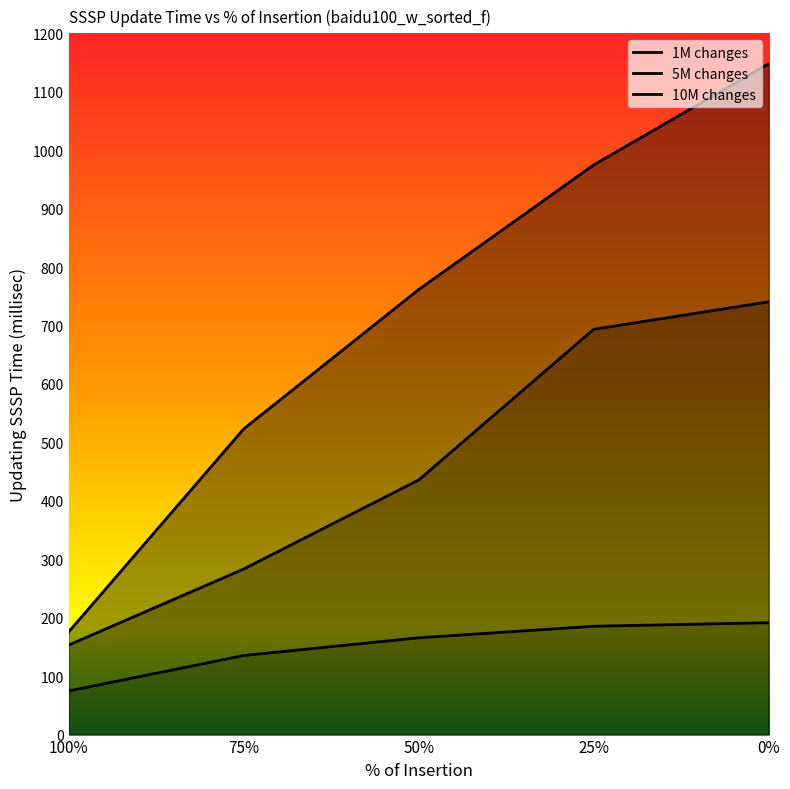

What is the difference between the 5M changes values at 0% and 100%?

587.4